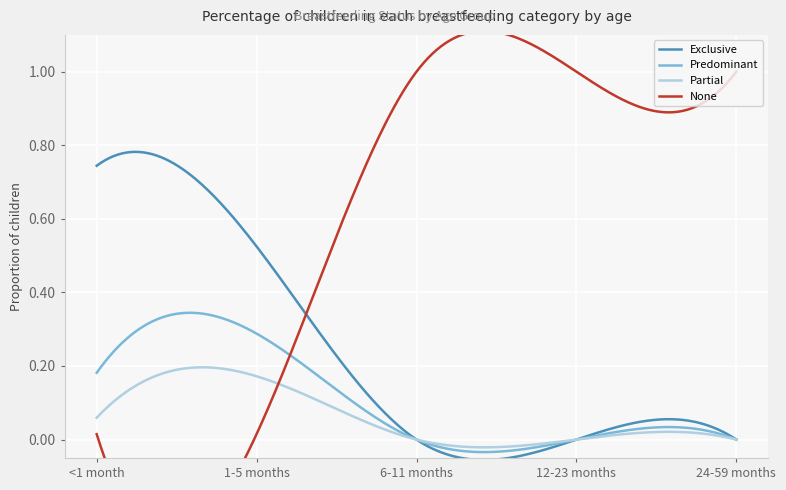

Where is Partial nearest to the value 0?

6-11 months